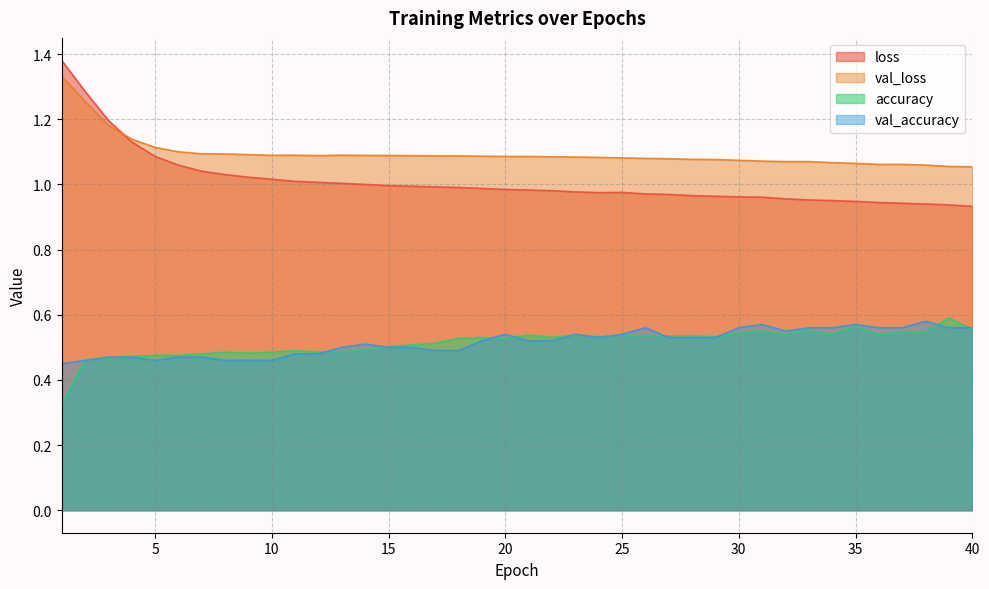

Is the value of val_accuracy at 23 greater than the value of val_loss at 21?

No